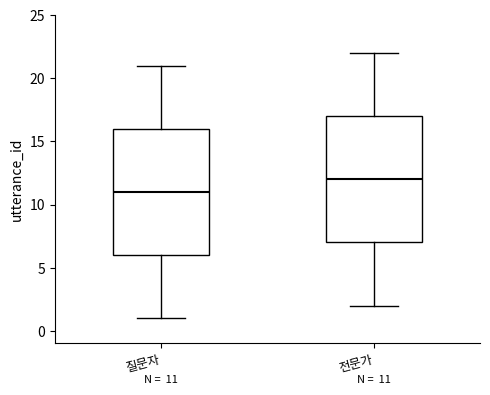

Which box has the lowest median line?

질문자